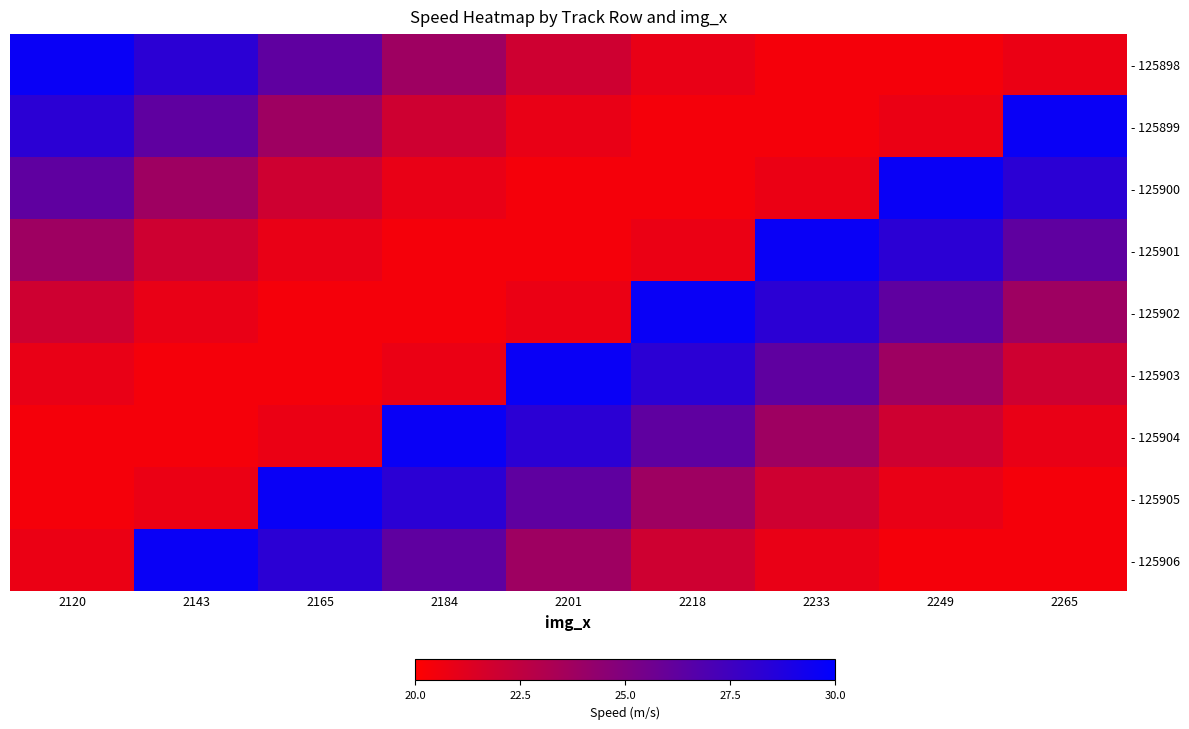

Reading right to left, extract all data points from this chart.

- 125898: 2265=20.8	2249=20.4	2233=20.4	2218=20.9	2201=21.9	2184=23.8	2165=26.3	2143=28.3	2120=29.6
- 125899: 2265=29.6	2249=20.8	2233=20.4	2218=20.4	2201=20.9	2184=21.9	2165=23.8	2143=26.3	2120=28.3
- 125900: 2265=28.3	2249=29.6	2233=20.8	2218=20.4	2201=20.4	2184=20.9	2165=21.9	2143=23.8	2120=26.3
- 125901: 2265=26.3	2249=28.3	2233=29.6	2218=20.8	2201=20.4	2184=20.4	2165=20.9	2143=21.9	2120=23.8
- 125902: 2265=23.8	2249=26.3	2233=28.3	2218=29.6	2201=20.8	2184=20.4	2165=20.4	2143=20.9	2120=21.9
- 125903: 2265=21.9	2249=23.8	2233=26.3	2218=28.3	2201=29.6	2184=20.8	2165=20.4	2143=20.4	2120=20.9
- 125904: 2265=20.9	2249=21.9	2233=23.8	2218=26.3	2201=28.3	2184=29.6	2165=20.8	2143=20.4	2120=20.4
- 125905: 2265=20.4	2249=20.9	2233=21.9	2218=23.8	2201=26.3	2184=28.3	2165=29.6	2143=20.8	2120=20.4
- 125906: 2265=20.4	2249=20.4	2233=20.9	2218=21.9	2201=23.8	2184=26.3	2165=28.3	2143=29.6	2120=20.8